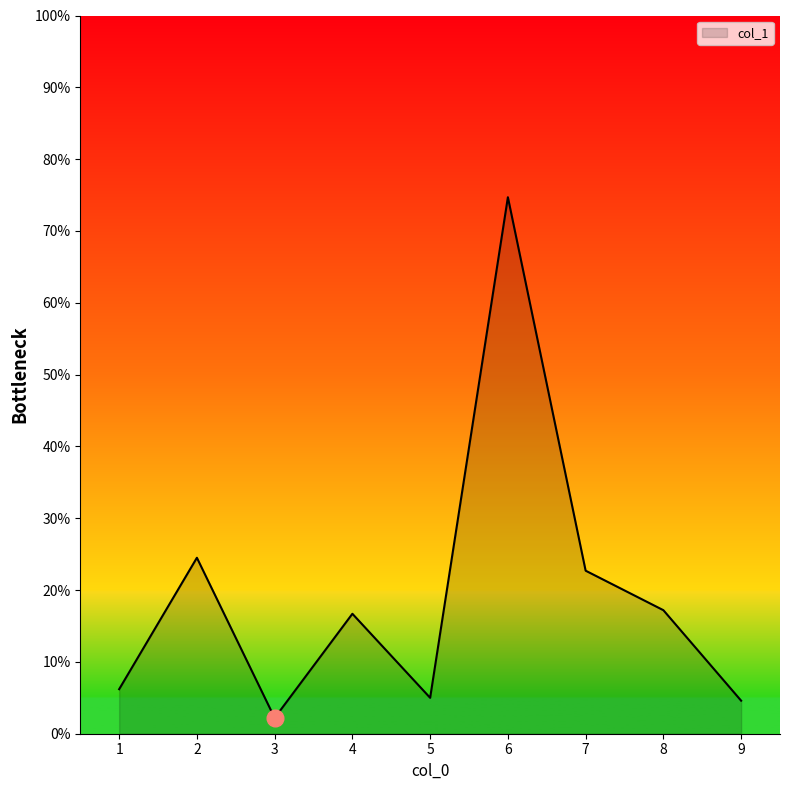

At which category does the chart reach its minimum across all series?

3